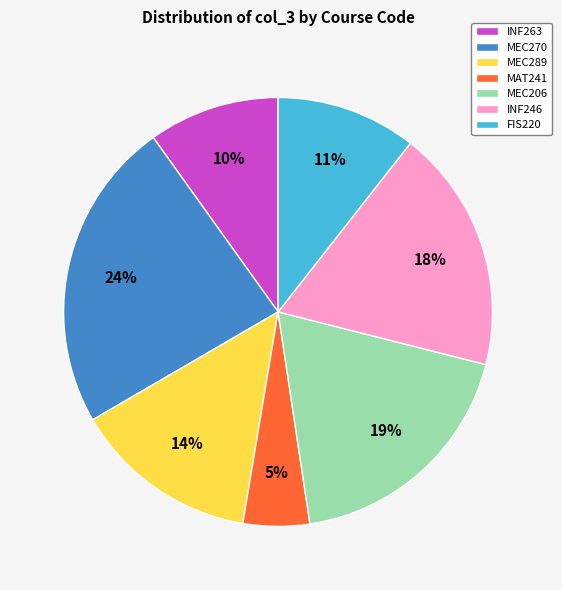

Does INF263 represent more than half of the total?

No